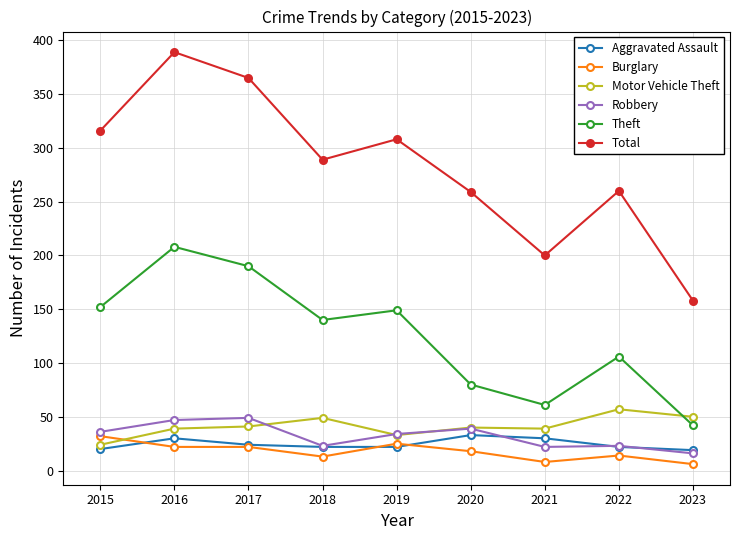

What is the minimum value for Theft?

42